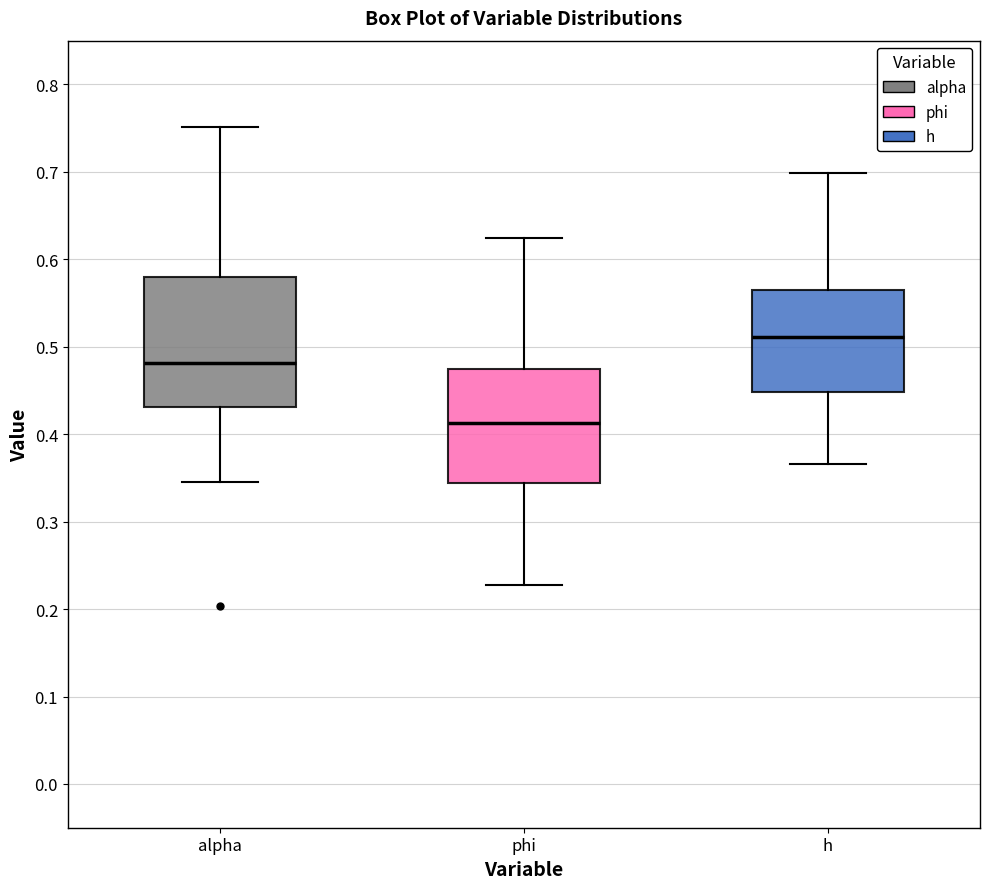

Comparing the boxes themselves (not the whiskers), which one is the tallest?

alpha